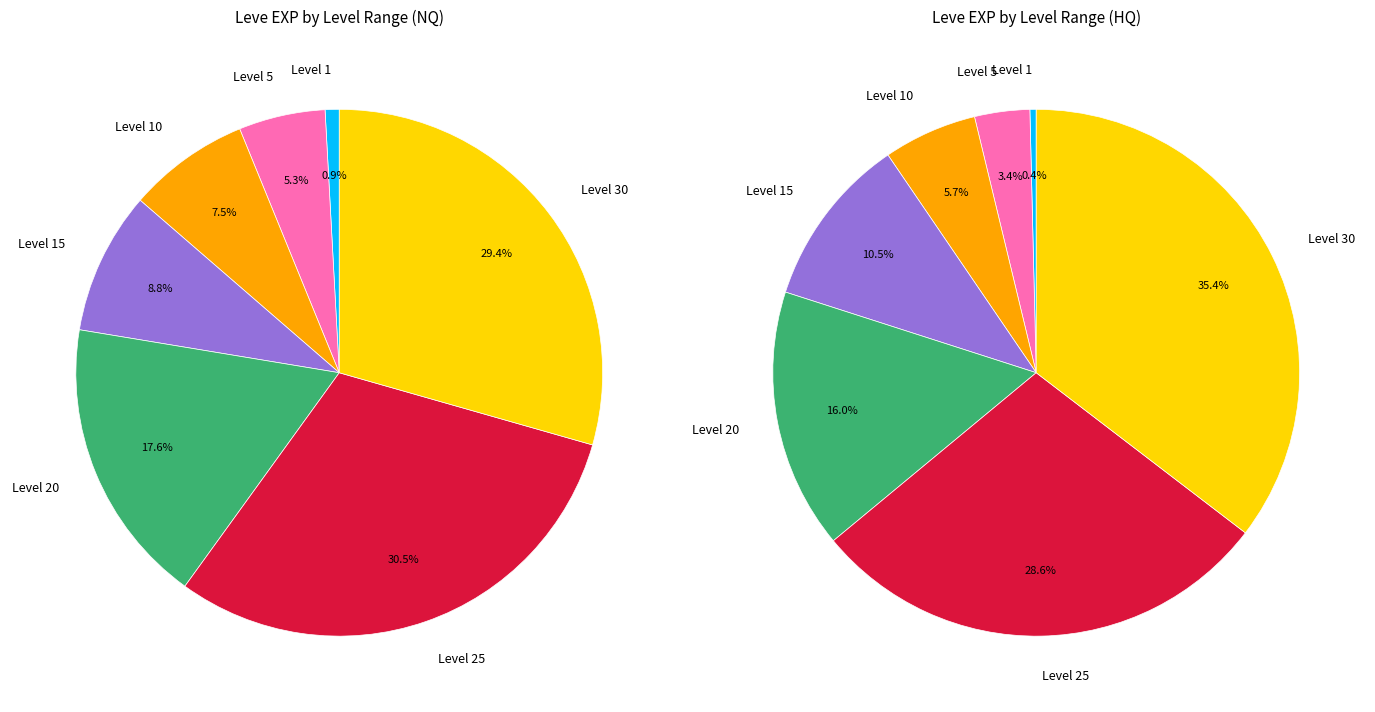

True or false: Quelling Rumors accounts for 11% of the total.

False